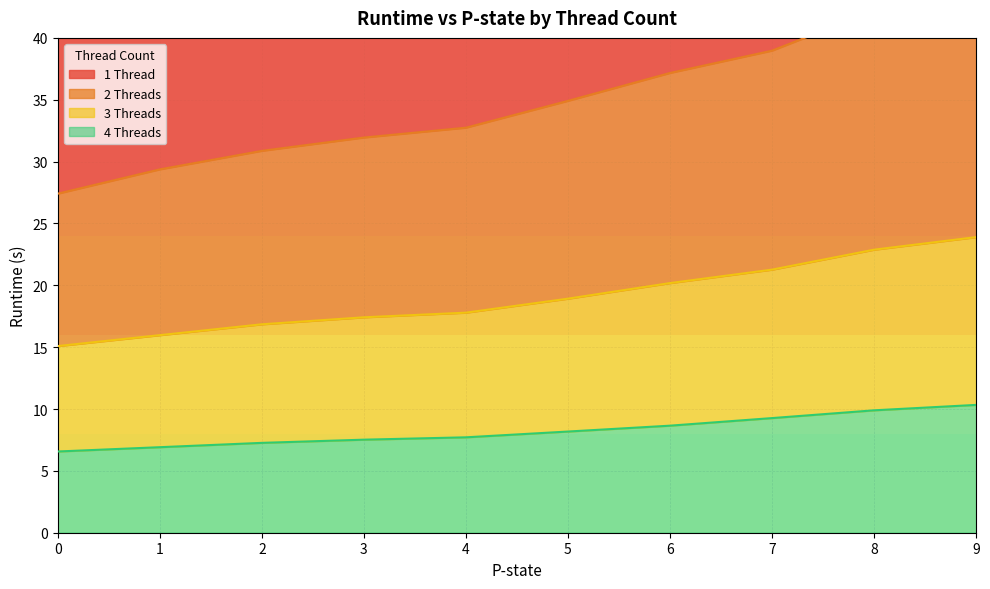

What is the highest value of the 1 Thread series?

80.5